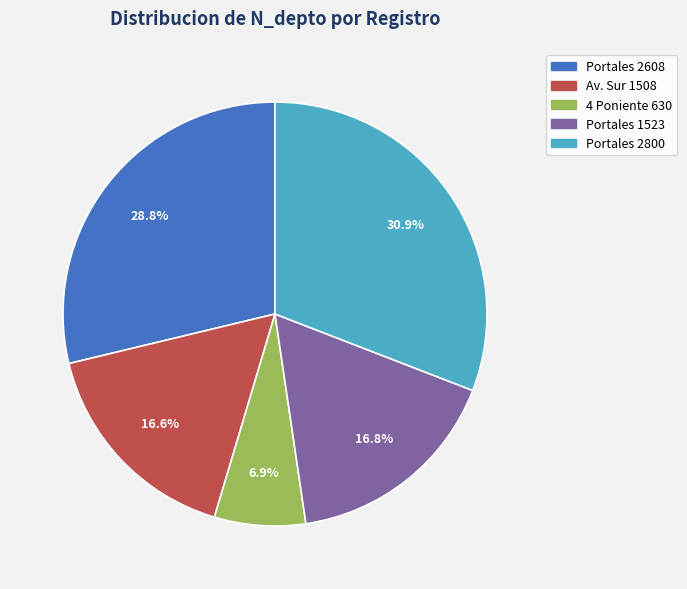

Is there any slice that represents more than half of the pie?

No